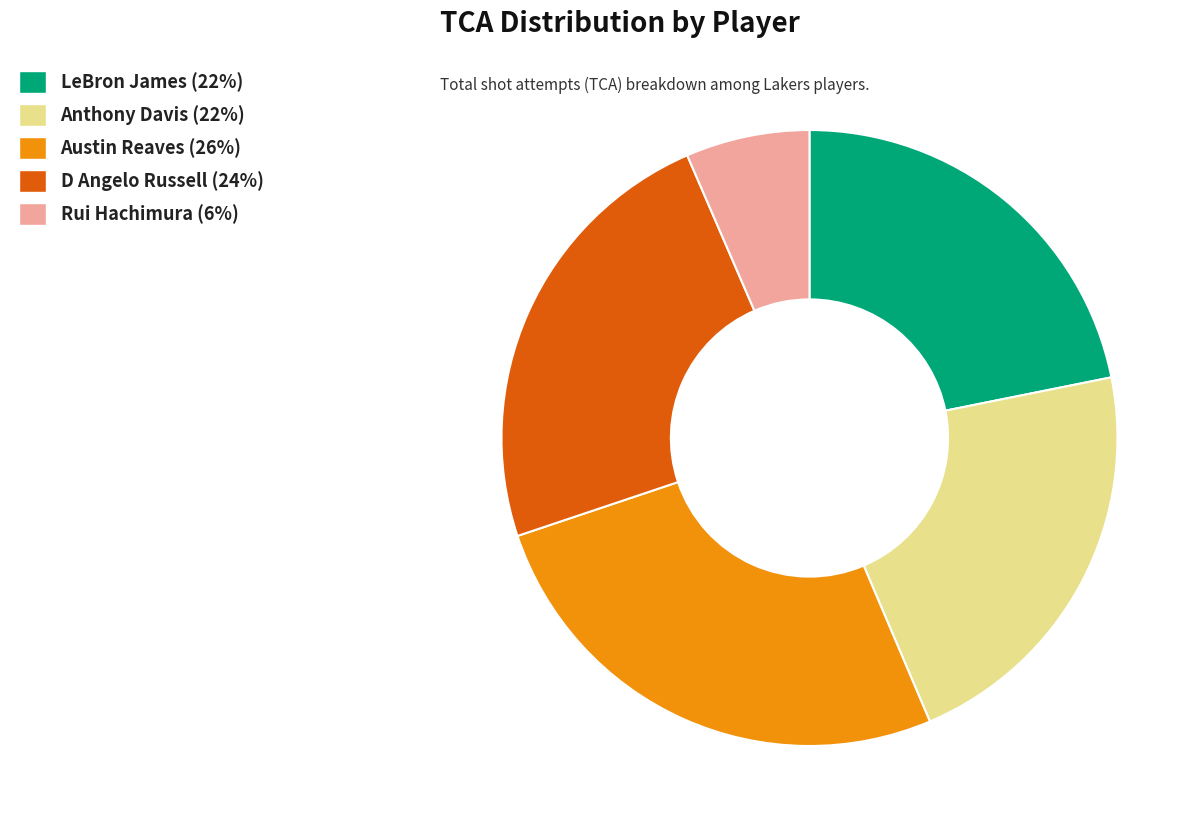

The Austin Reaves slice represents 26% of the pie. True or false?

True